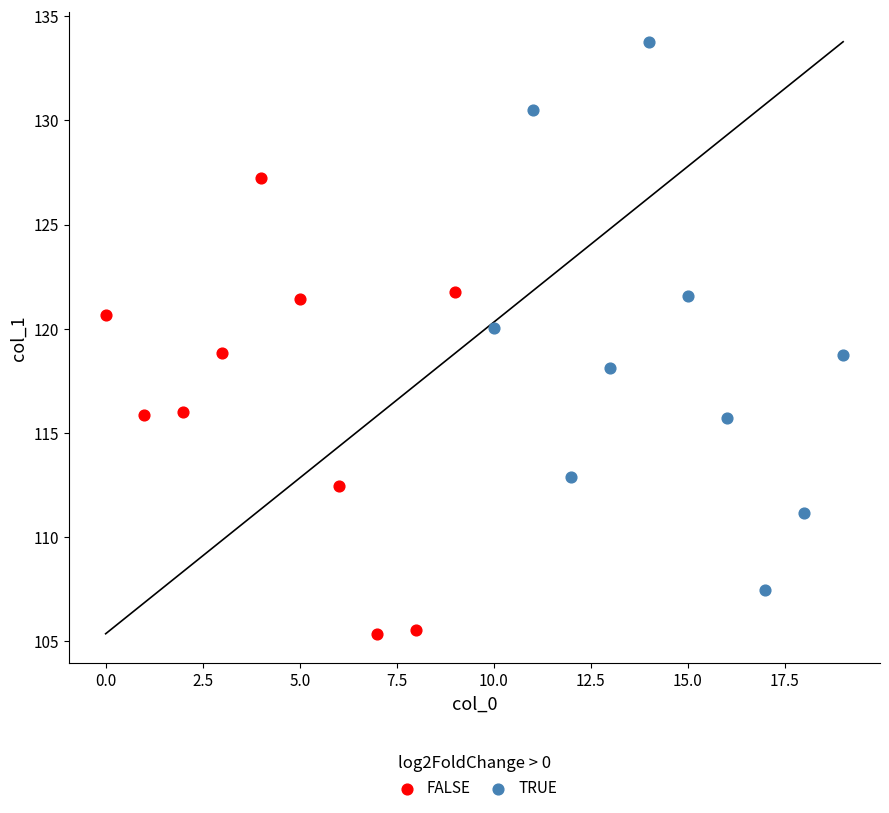

Which series contains the highest Y value?

TRUE